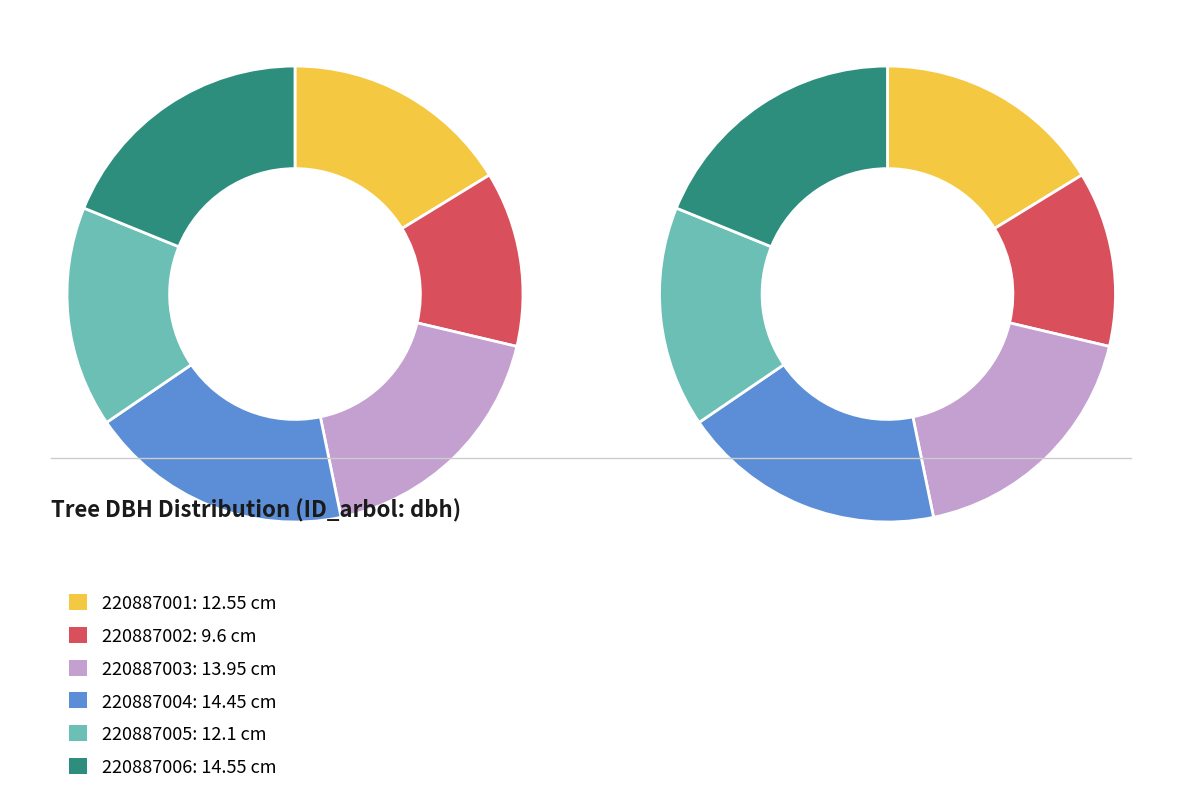

Is it true that 220887006 is 25% of the pie?

False